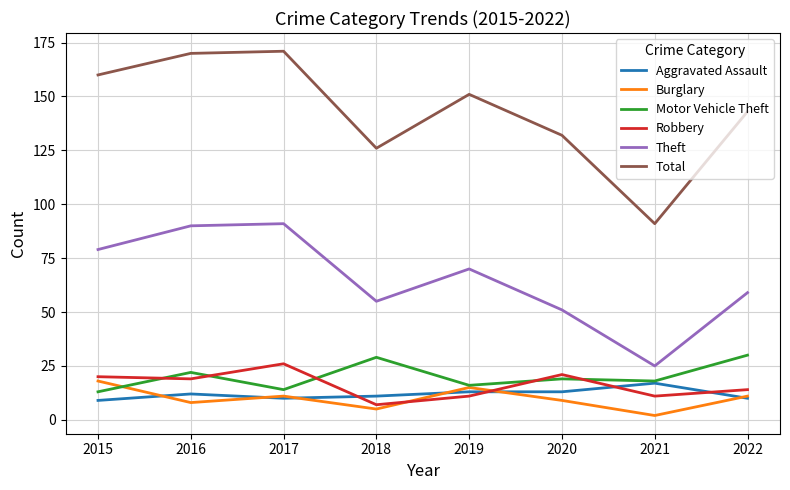

Is it true that Robbery equals 11 at 2020?

False